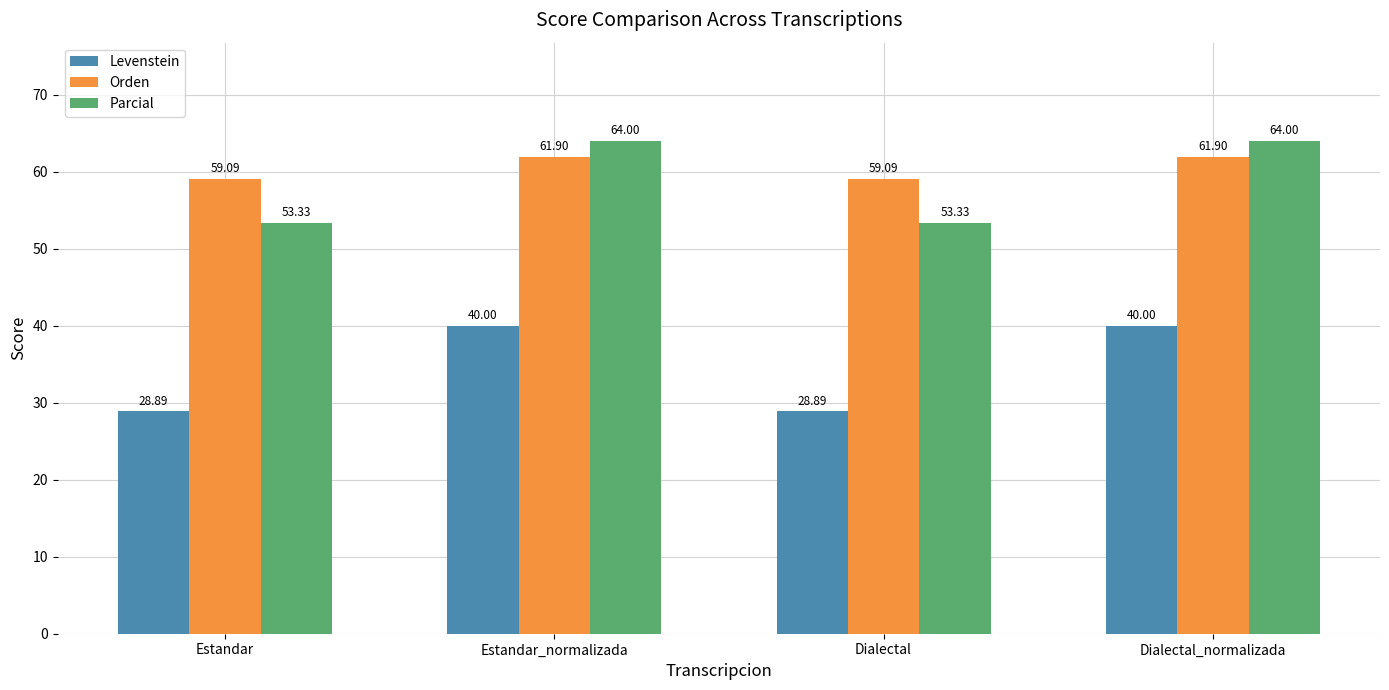

What is the sum of the Levenstein values at Estandar and Dialectal?

57.8